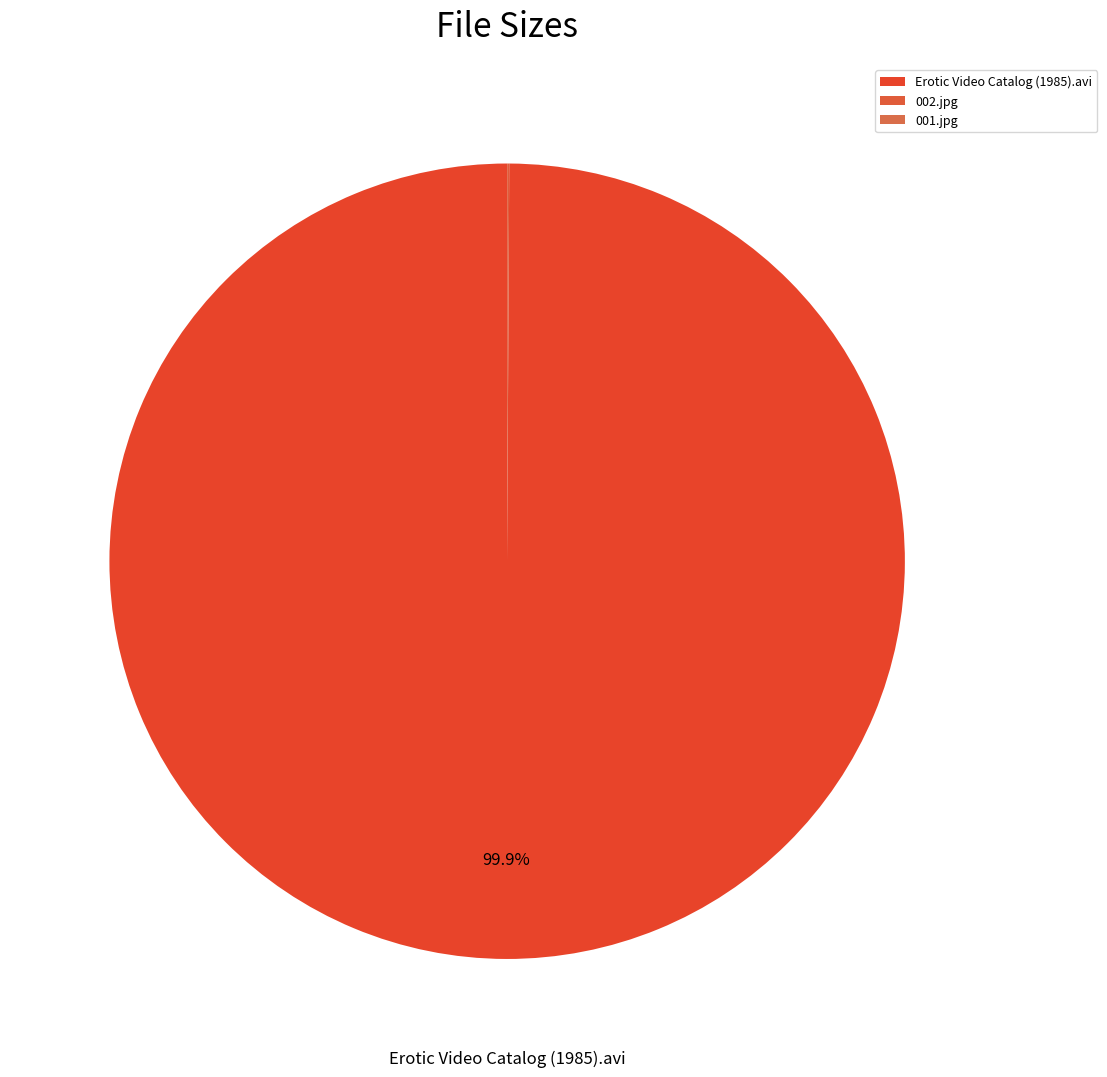

The 002.jpg slice represents 31% of the pie. True or false?

False